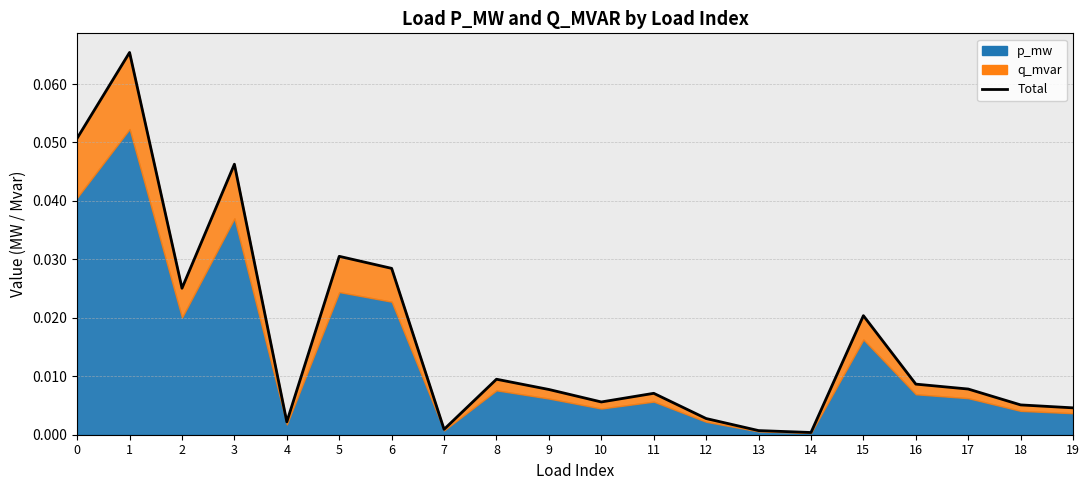

How many lines are shown in the chart?

1